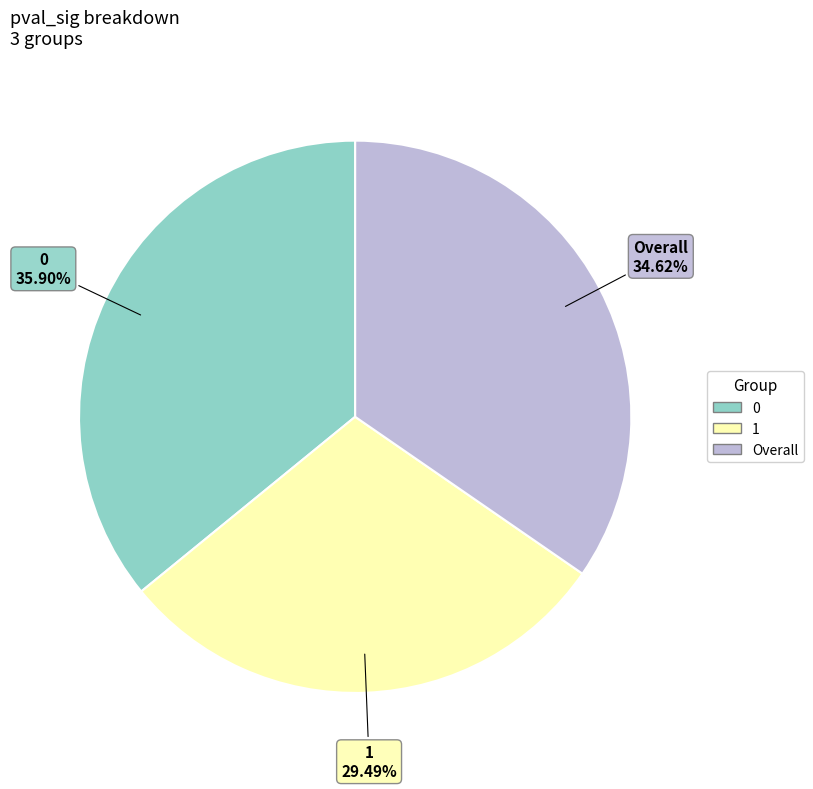

To the nearest percent, what percentage of the pie is 0?

36%